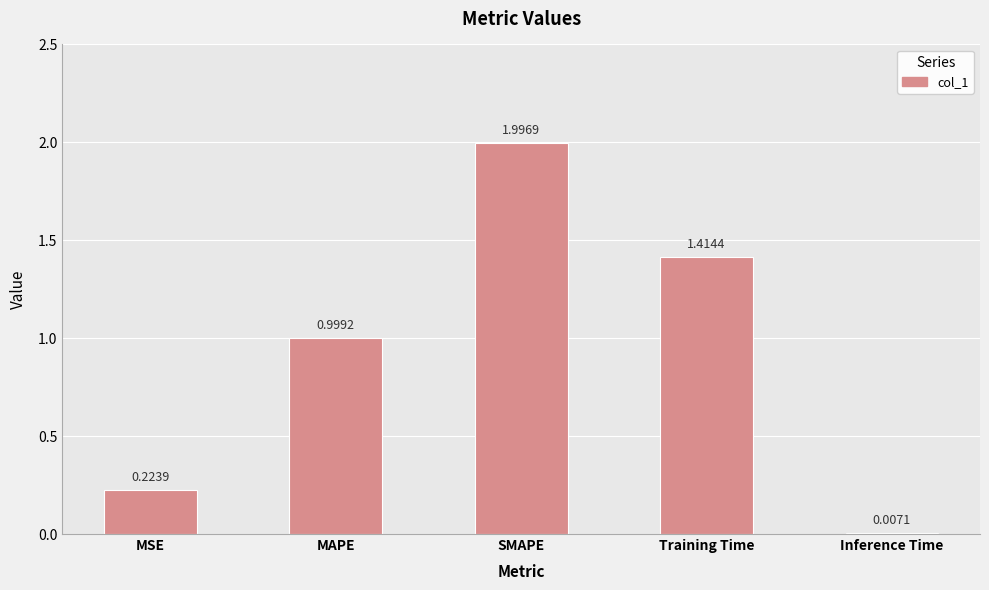

What is the sum of the values at SMAPE and Training Time?

3.4